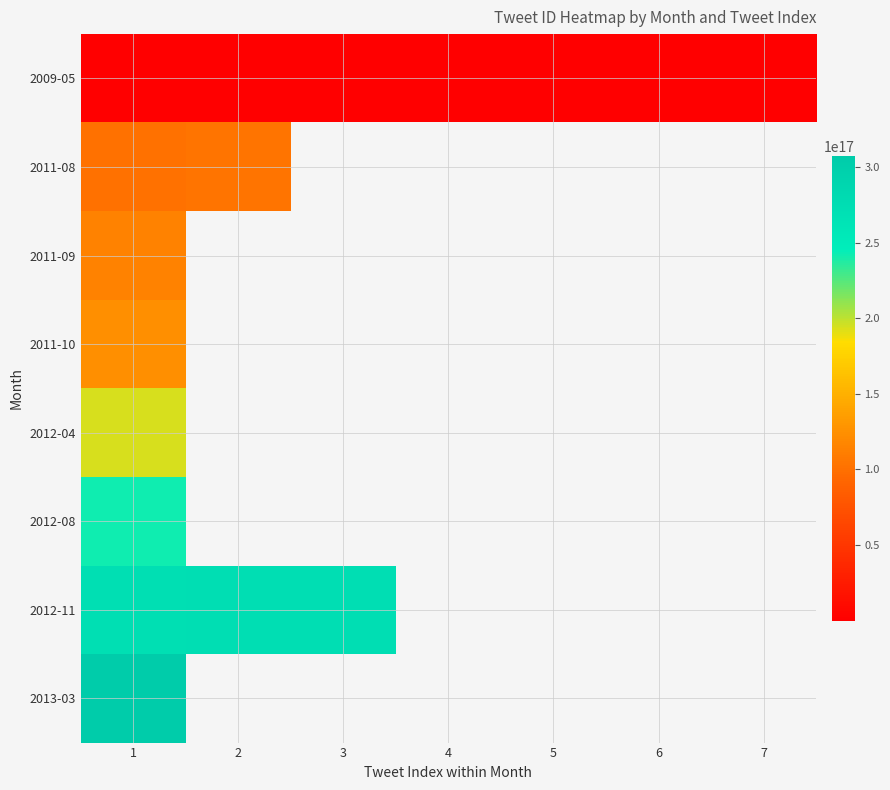

List the series in order of their peak value, lowest first.

2009-05, 2011-08, 2011-09, 2011-10, 2012-04, 2012-08, 2012-11, 2013-03